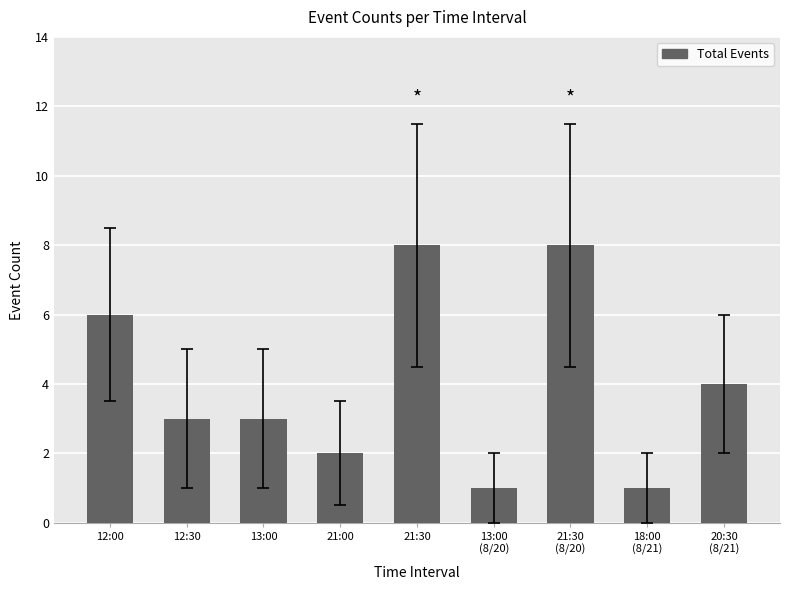

At which label does the data first exceed 3?

12:00